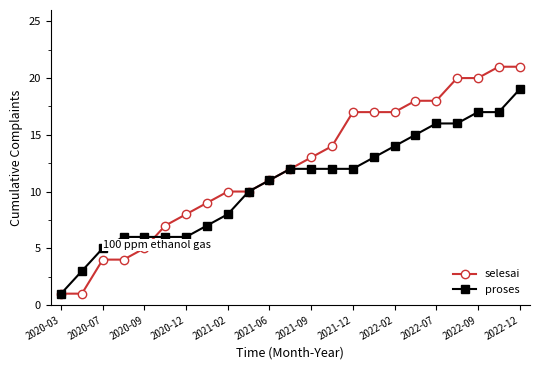

What is the highest value of the selesai series?

21